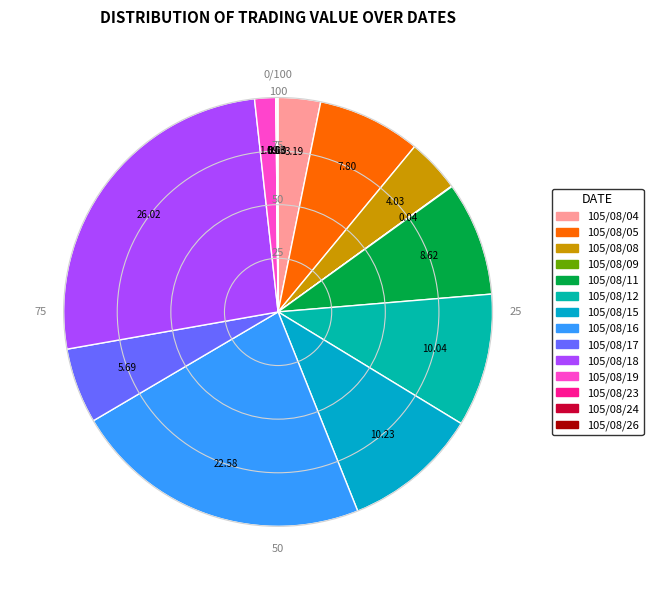

Is there any slice that represents more than half of the pie?

No